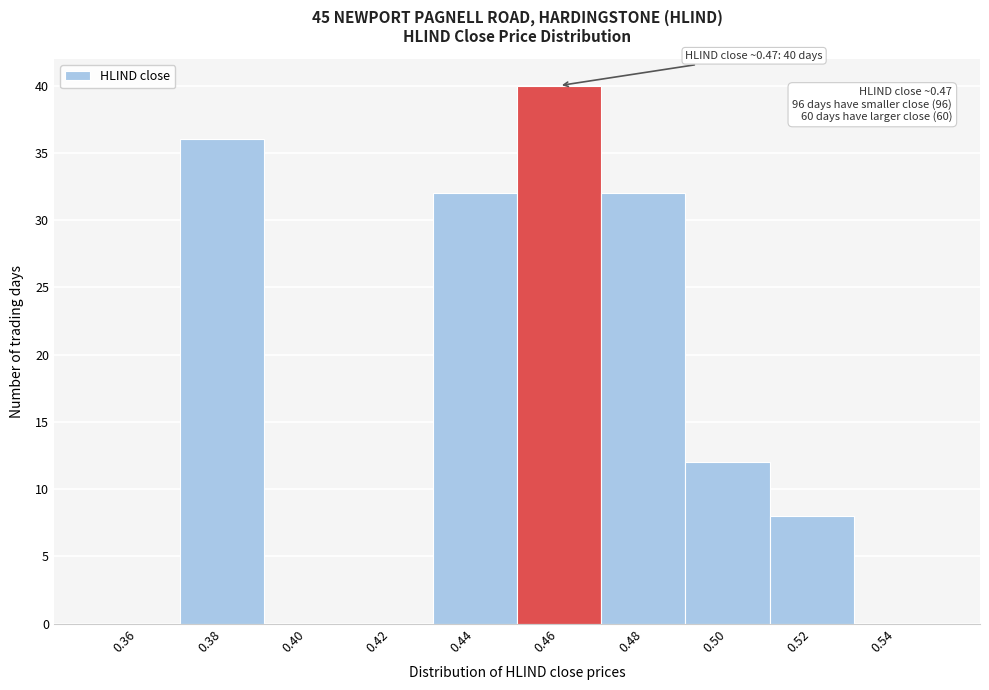

Reading left to right, list all the values displayed in this chart.

0.36=0	0.38=36	0.40=0	0.42=0	0.44=32	0.46=40	0.48=32	0.50=12	0.52=8	0.54=0